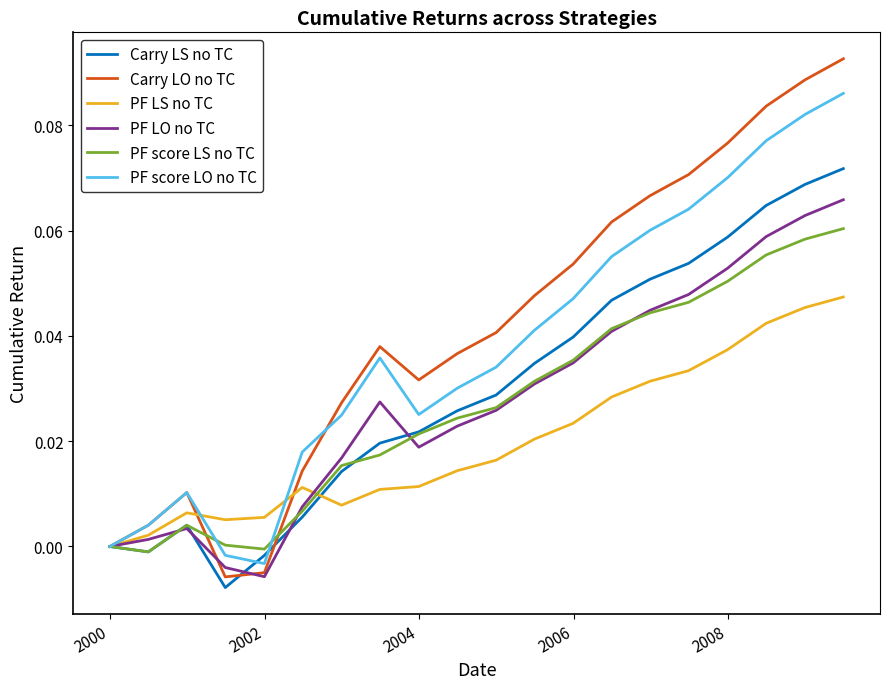

List the series in order of their peak value, highest first.

Carry LO no TC, PF score LO no TC, Carry LS no TC, PF LO no TC, PF score LS no TC, PF LS no TC